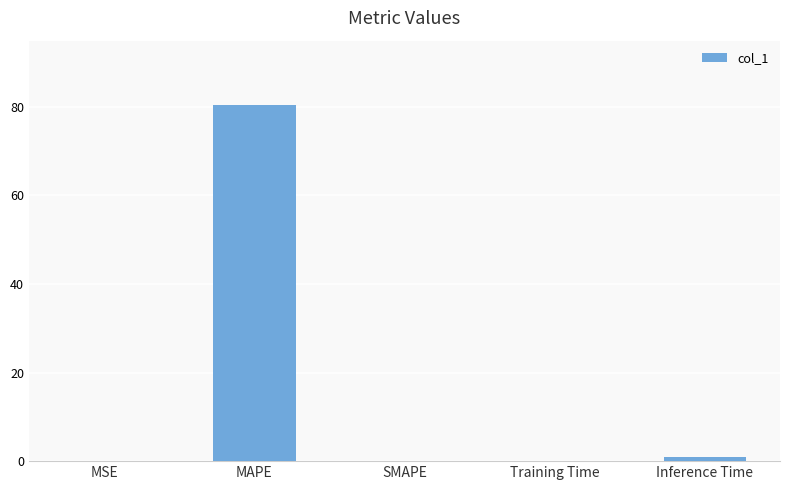

Which has a higher value, MAPE or MSE?

MAPE